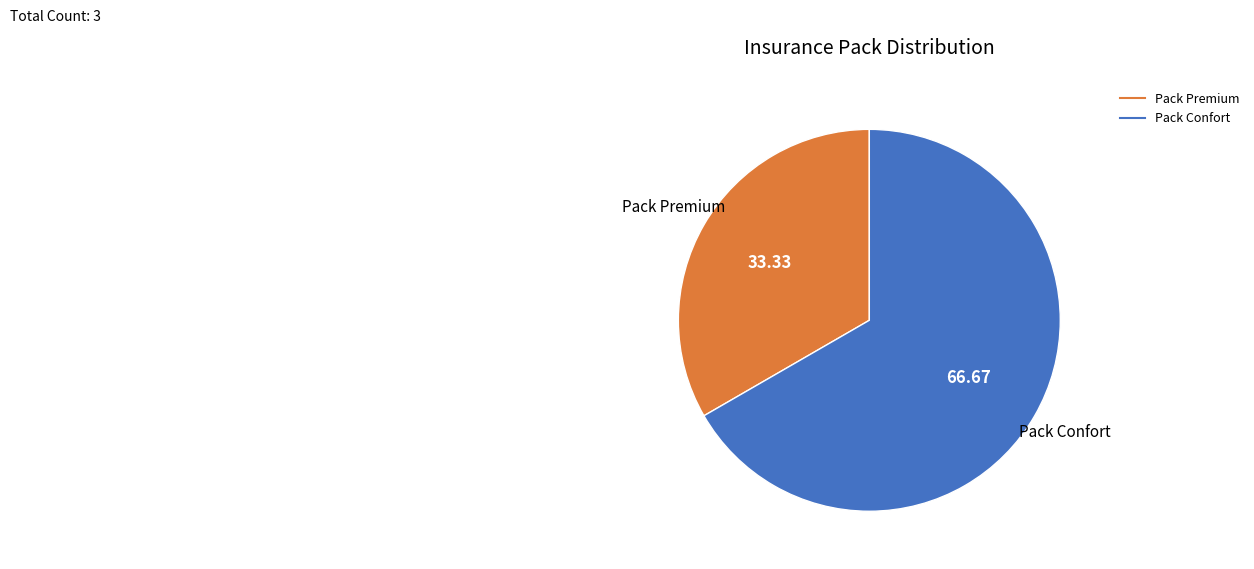

True or false: Pack Confort accounts for 76% of the total.

False